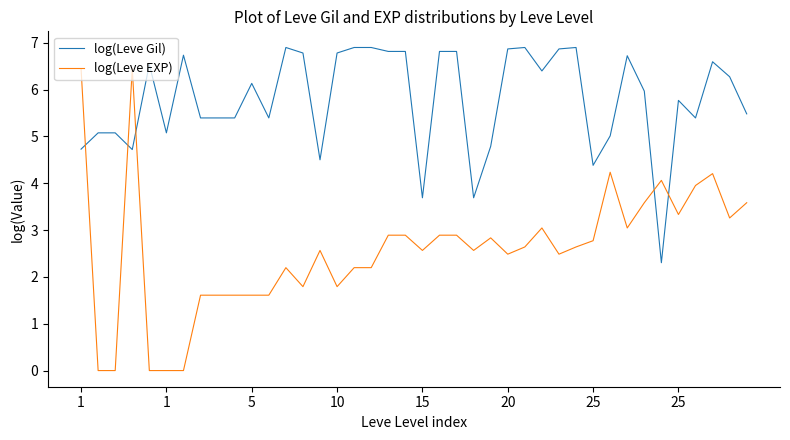

How many distinct data groups are displayed?

2